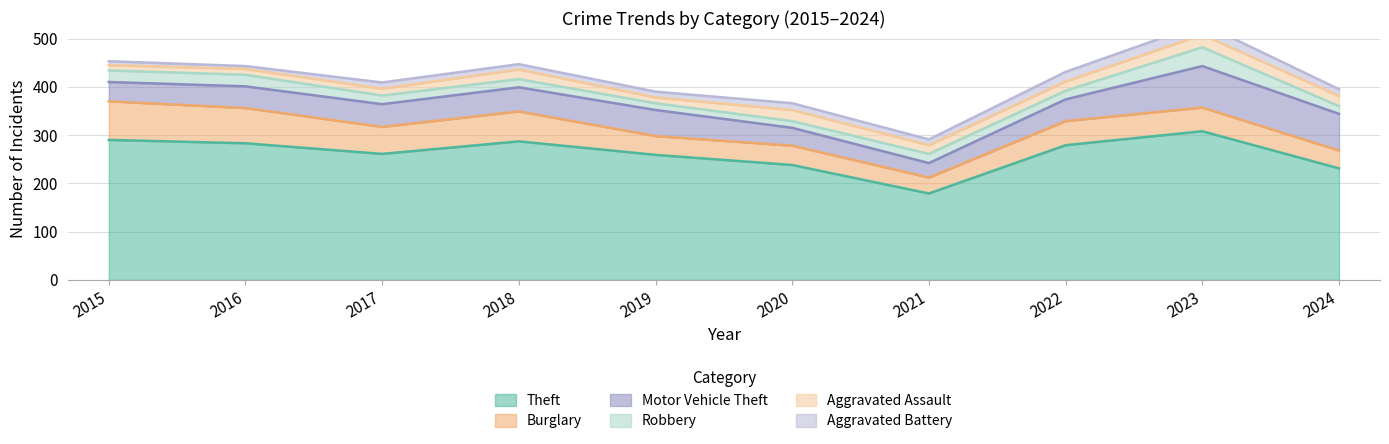

Reading left to right, list all the values displayed in this chart.

Theft: 2015=290	2016=283	2017=261	2018=287	2019=259	2020=238	2021=179	2022=279	2023=308	2024=231
Burglary: 2015=80	2016=73	2017=56	2018=62	2019=39	2020=40	2021=33	2022=50	2023=49	2024=37
Motor Vehicle Theft: 2015=40	2016=45	2017=47	2018=50	2019=54	2020=37	2021=30	2022=45	2023=86	2024=76
Robbery: 2015=24	2016=24	2017=18	2018=17	2019=14	2020=14	2021=19	2022=18	2023=39	2024=16
Aggravated Assault: 2015=11	2016=12	2017=14	2018=20	2019=12	2020=23	2021=18	2022=19	2023=26	2024=21
Aggravated Battery: 2015=8	2016=6	2017=13	2018=11	2019=12	2020=14	2021=12	2022=20	2023=23	2024=14